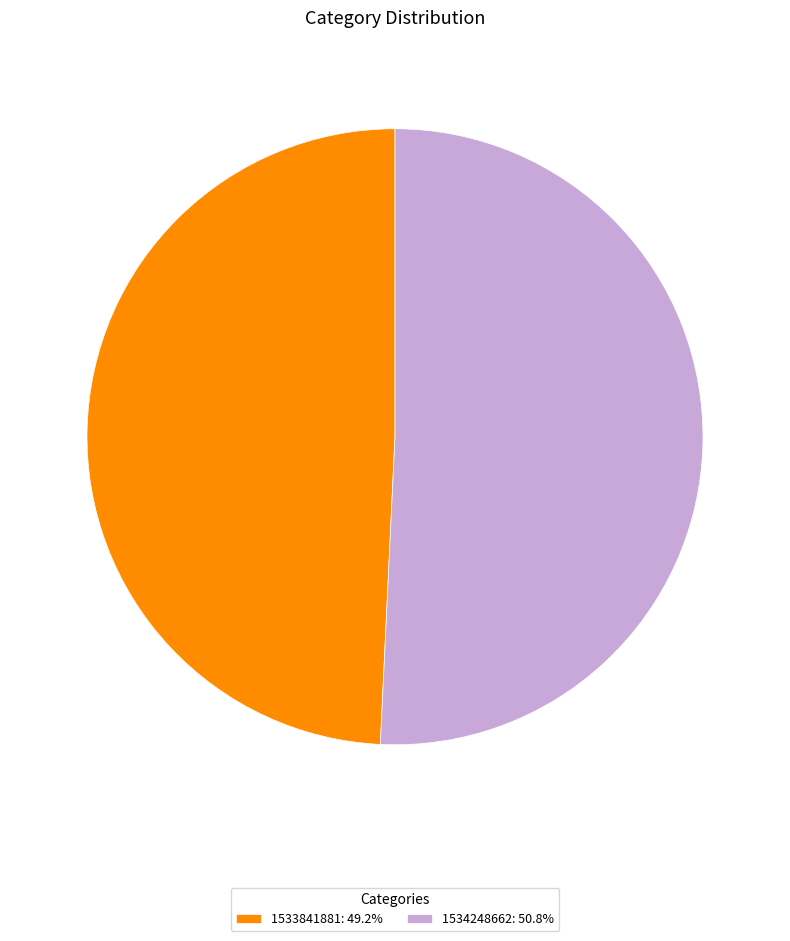

Count the number of slices in the pie.

2